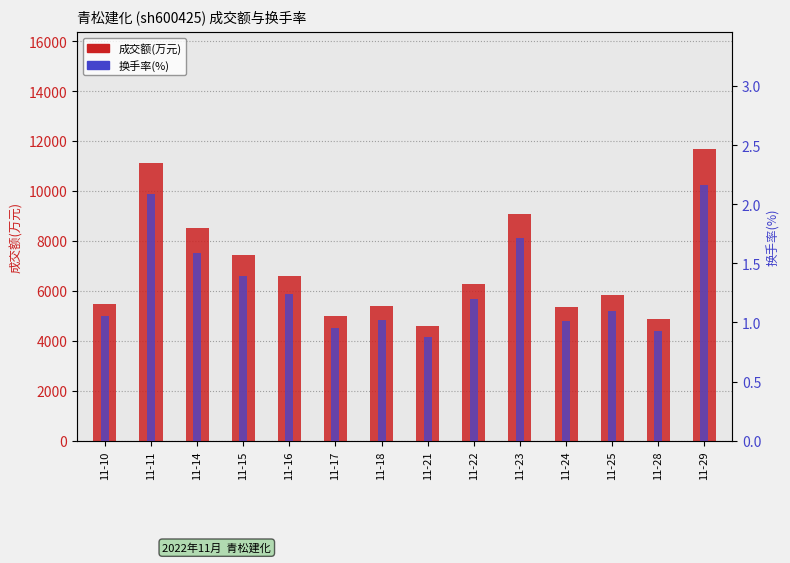

Is it true that 成交额(万元) equals 10293.5 at 11-22?

False